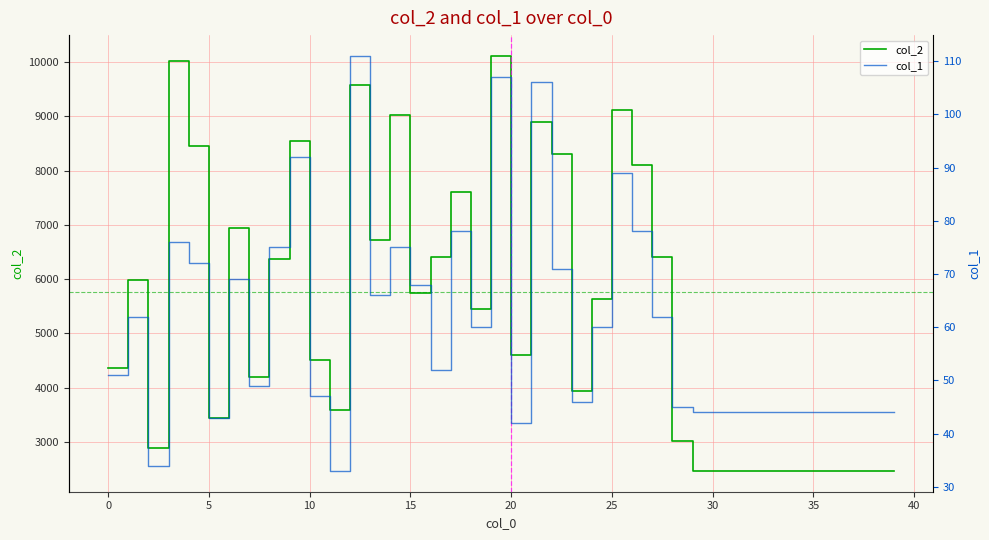

What is the difference between the maximum and minimum values in the col_1 series?

78